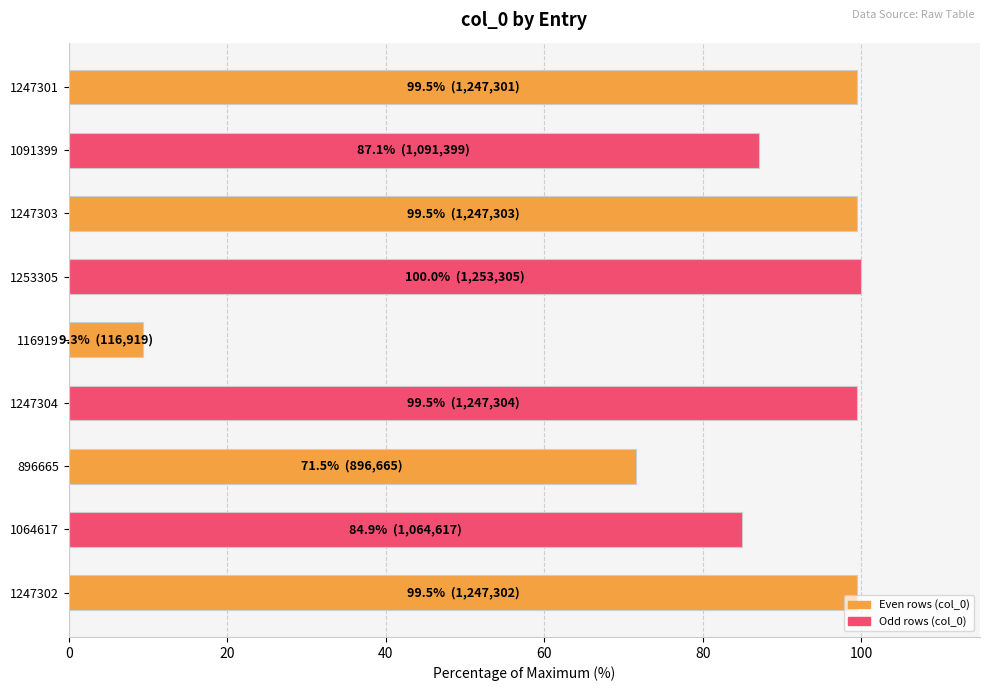

Approximately how many times larger is the value at 1247302 compared to 116919?

10.7